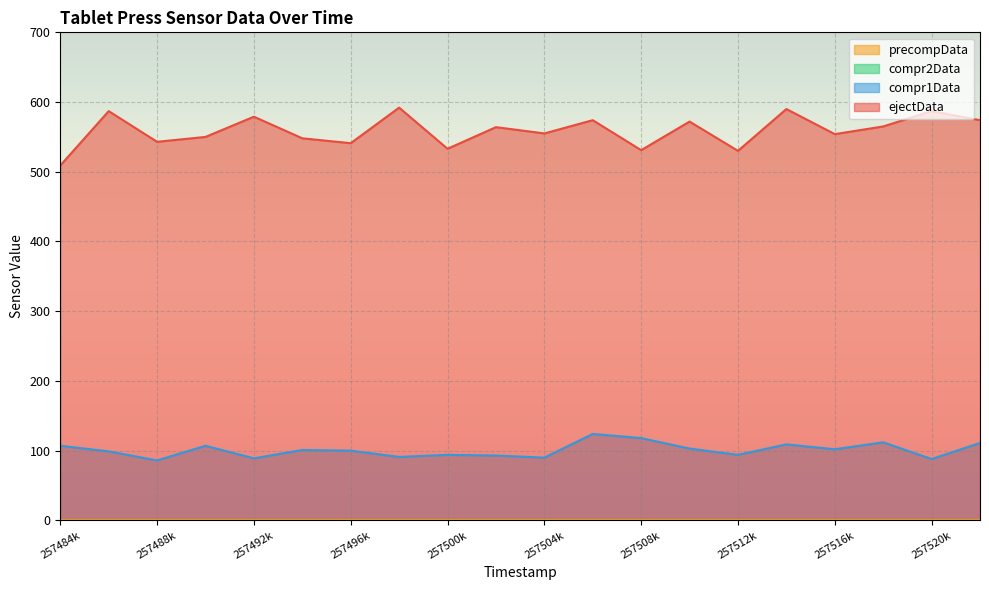

What is the total value across all series at 257522000?

685